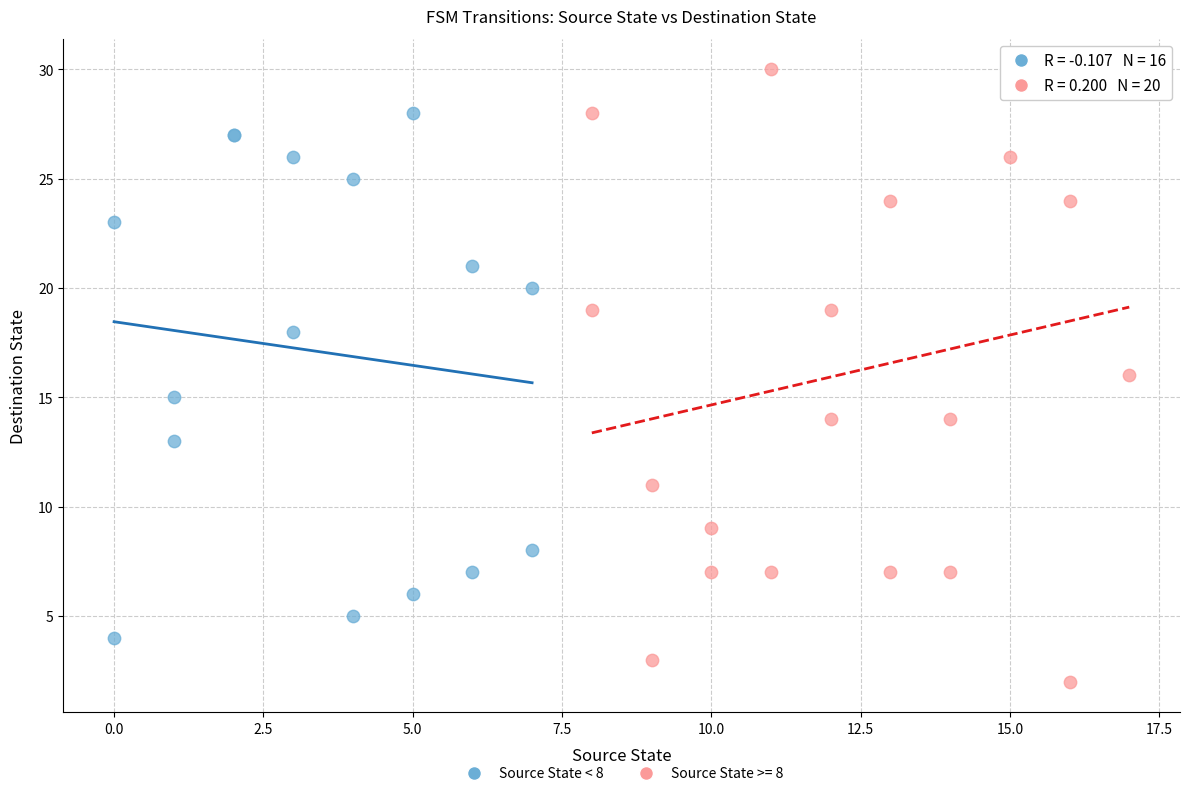

Which series contains the lowest Y value?

Source State >= 8